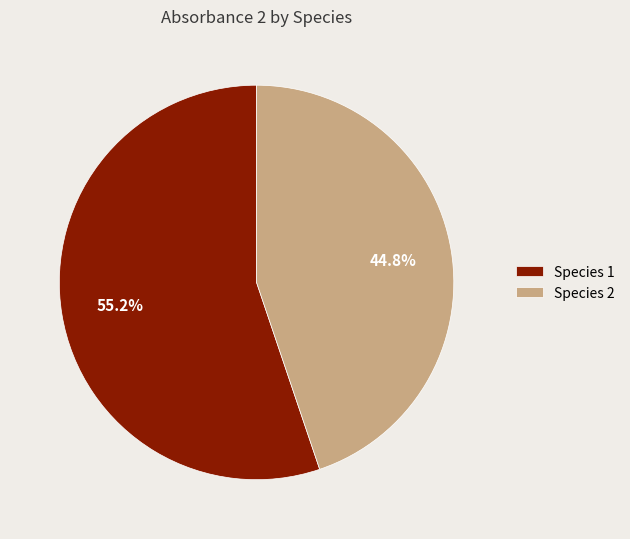

What is the total percentage of Species 2 and Species 1?

100.0%